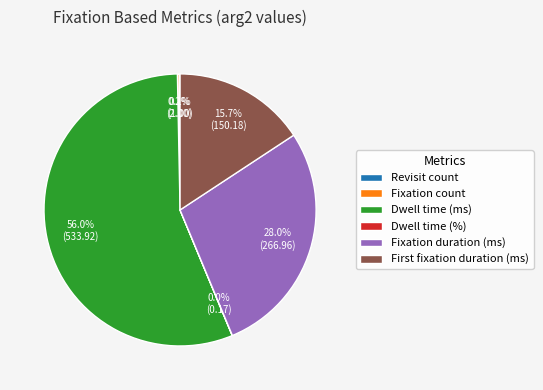

Which category has the biggest portion of the pie?

Dwell time (ms)